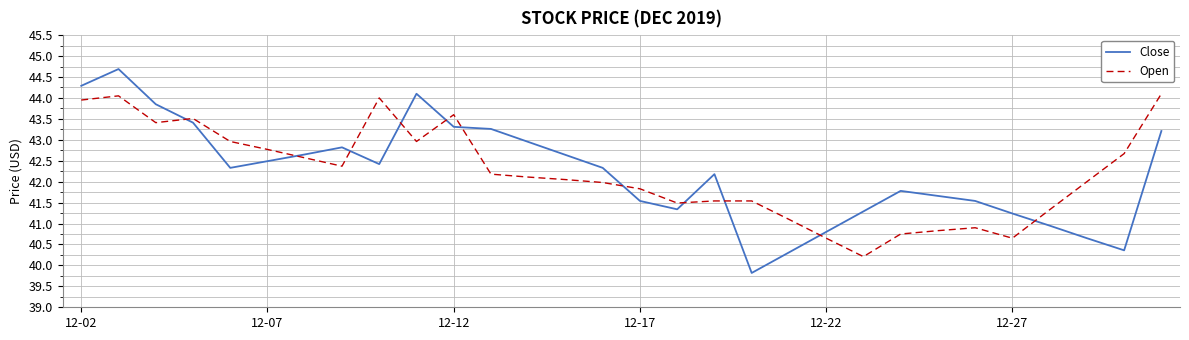

Which series has the widest spread of values?

Close